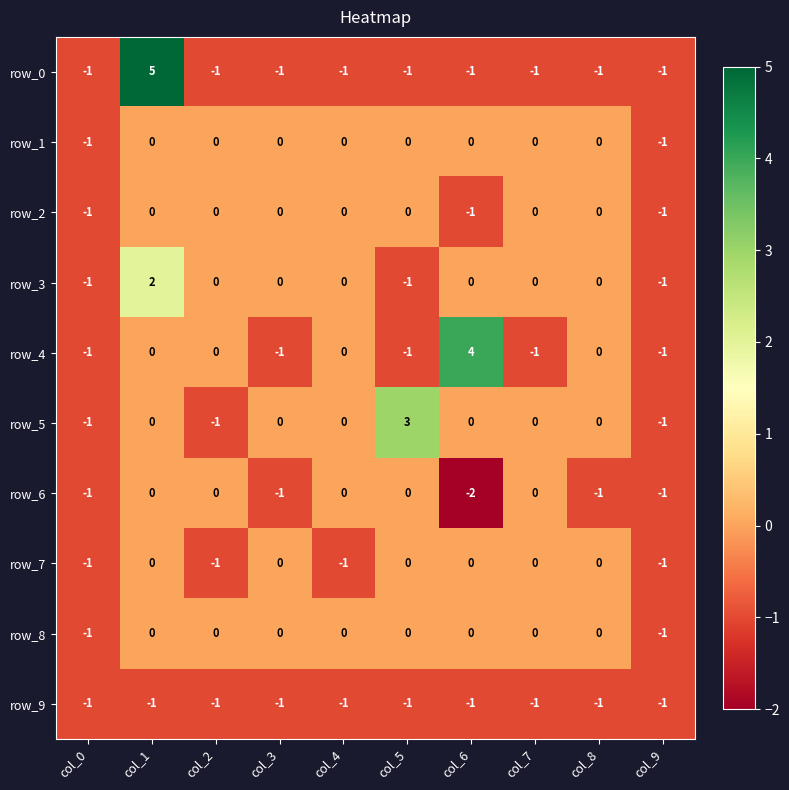

True or false: row_4 has a value of -1 at col_5.

True